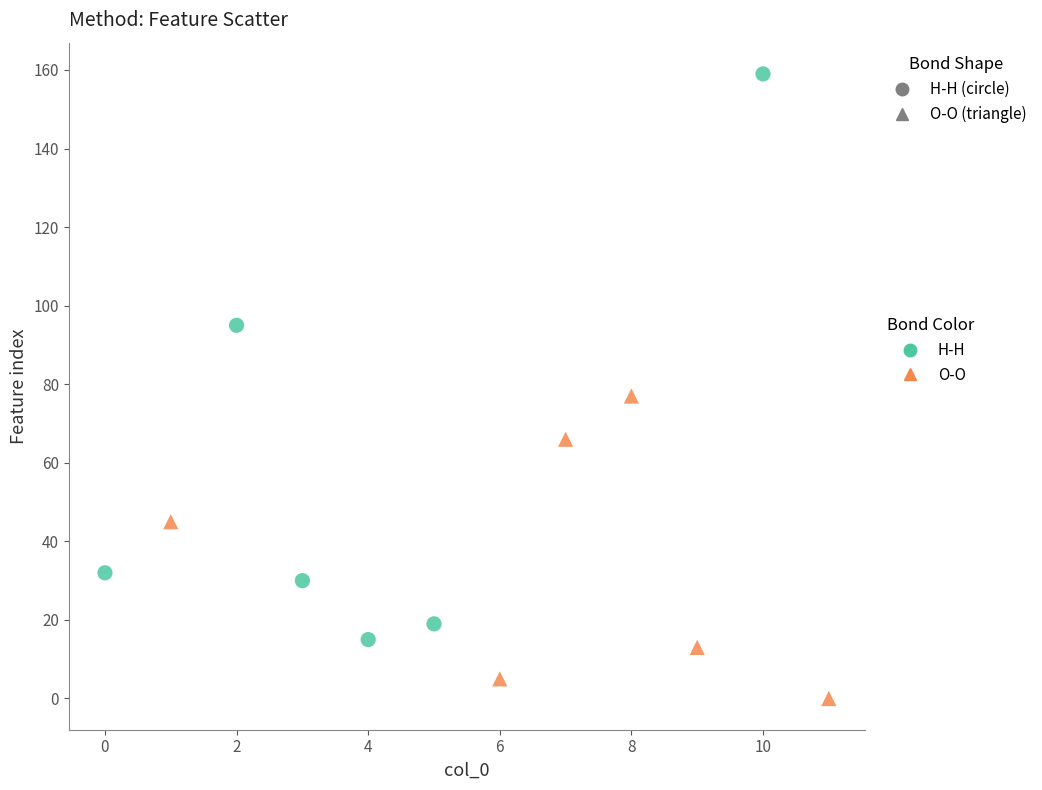

What are all the series names shown in the legend?

H-H, O-O